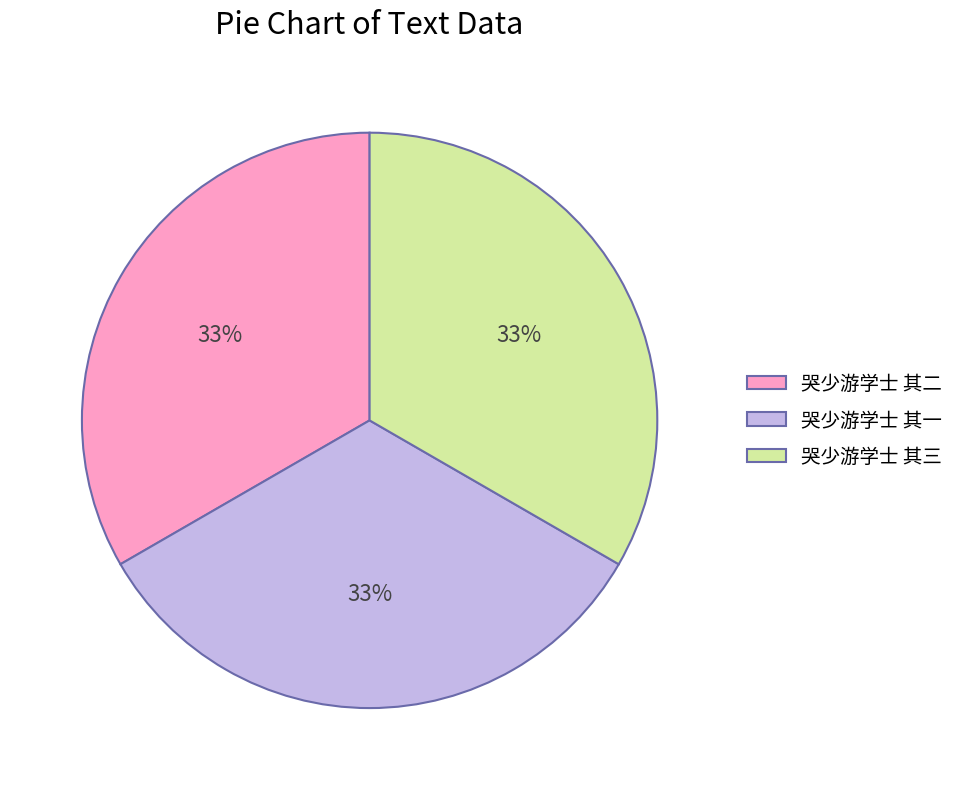

To the nearest percent, what is the combined percentage of 哭少游学士 其三 and 哭少游学士 其一?

67%